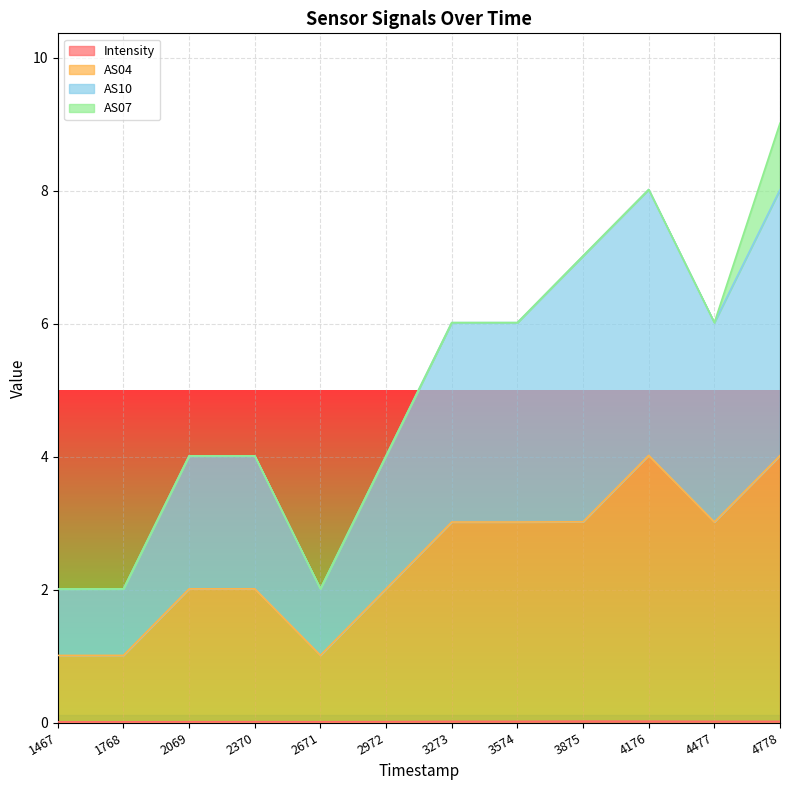

At which category is the sum across all series the highest?

4778